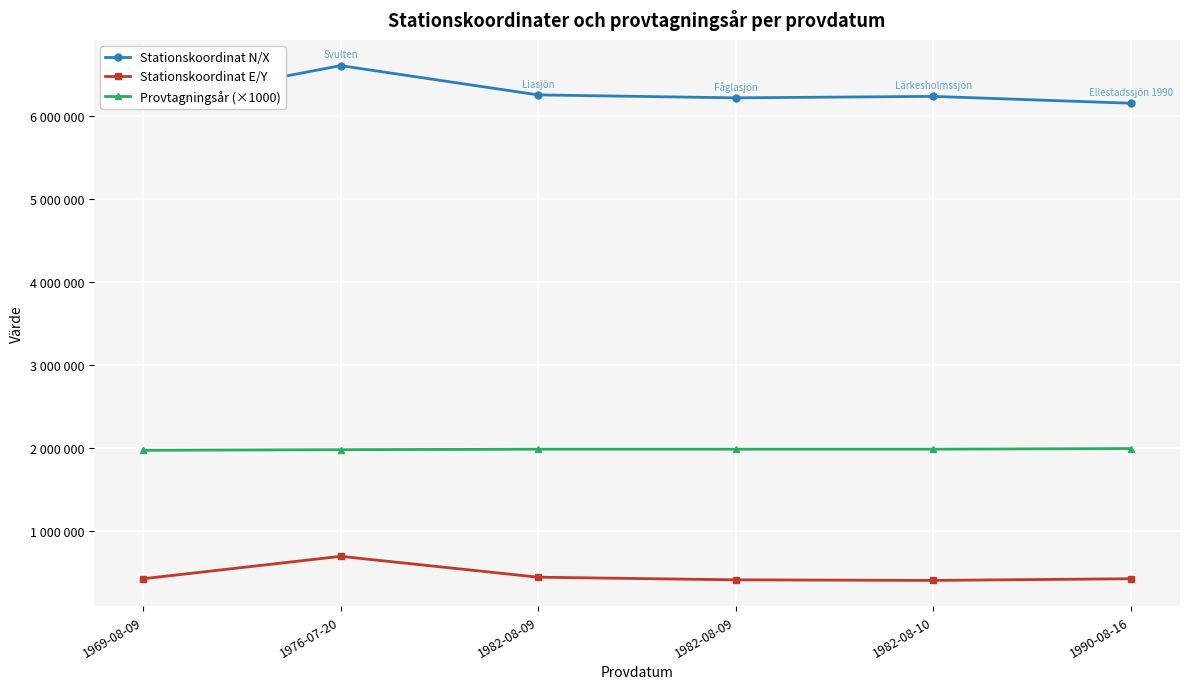

At which label does Stationskoordinat N/X reach its peak?

1976-07-20